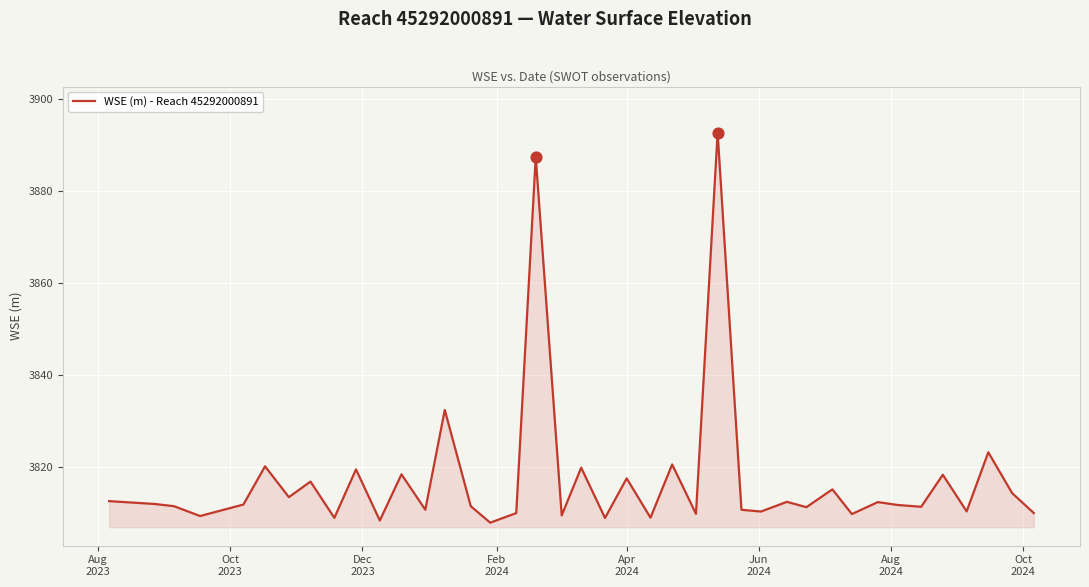

What is the smallest value displayed?

3807.9